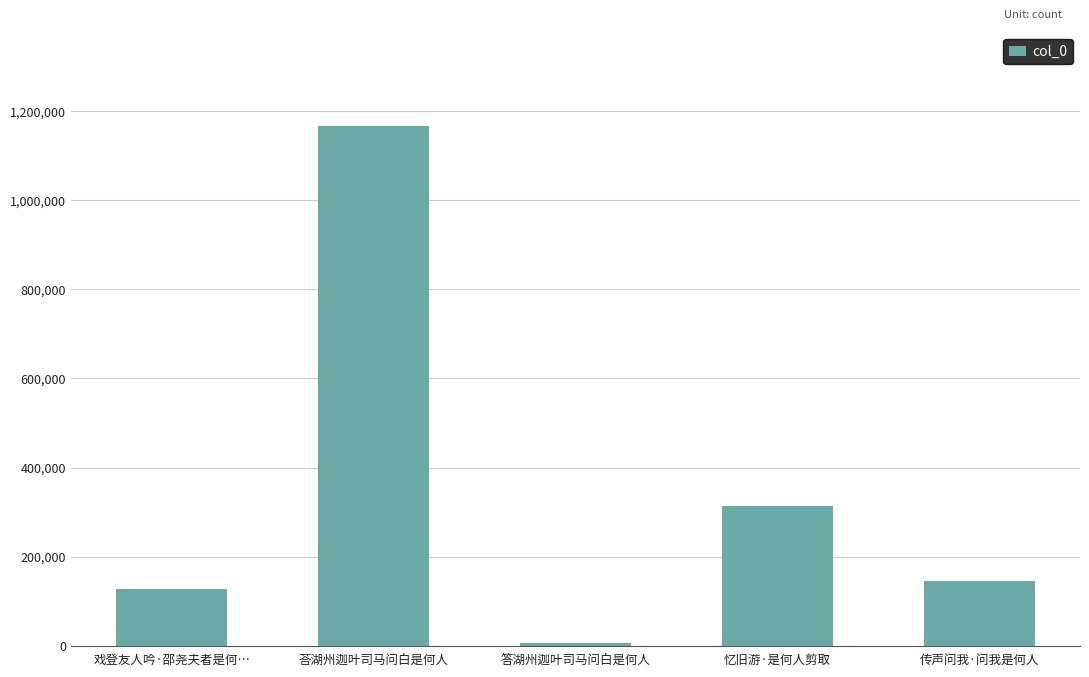

List the labels in order of value, largest first.

荅湖州迦叶司马问白是何人, 忆旧游·是何人剪取, 传声问我·问我是何人, 戏登友人吟·邵尧夫者是何…, 答湖州迦叶司马问白是何人